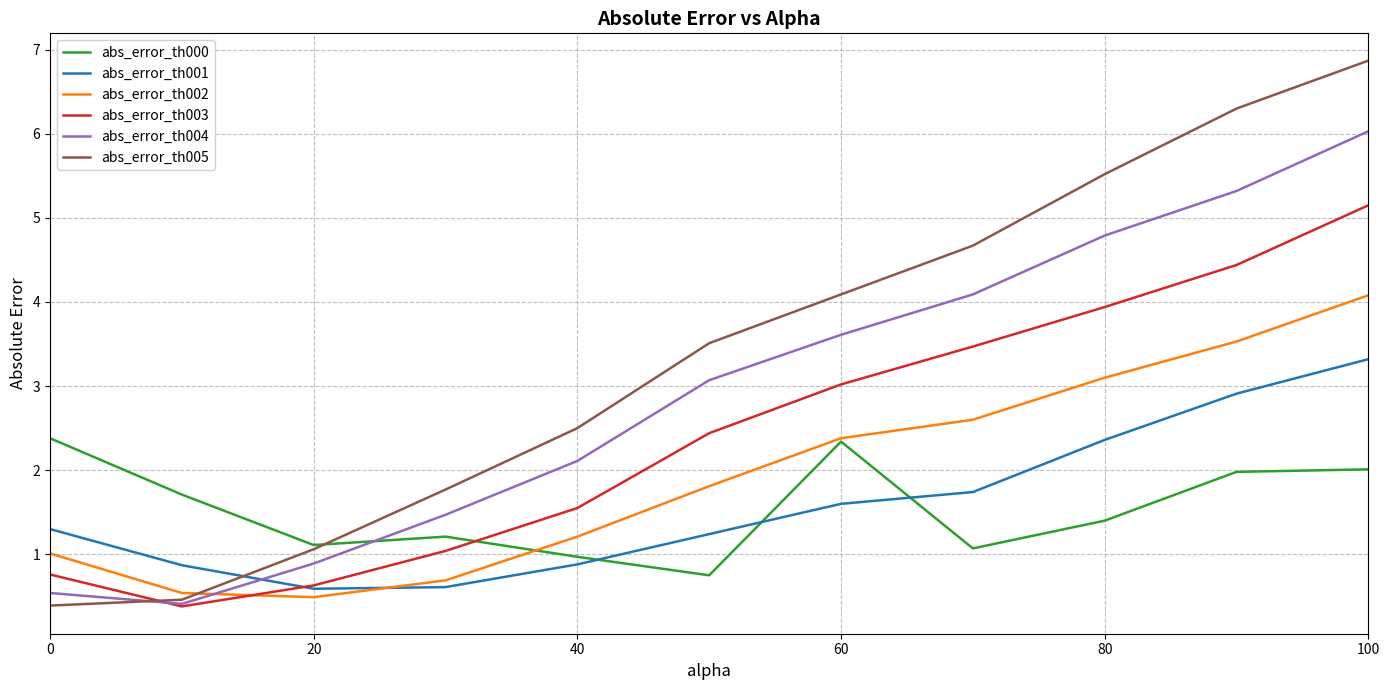

True or false: abs_error_th004 and abs_error_th002 intersect in this chart.

True